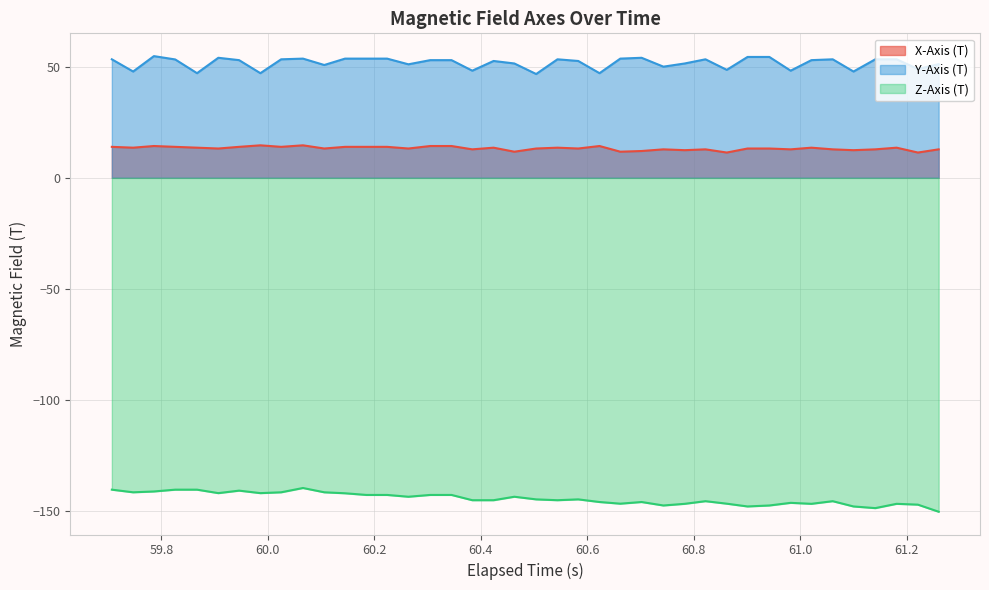

What is the highest value of the X-Axis (T) series?

14.6